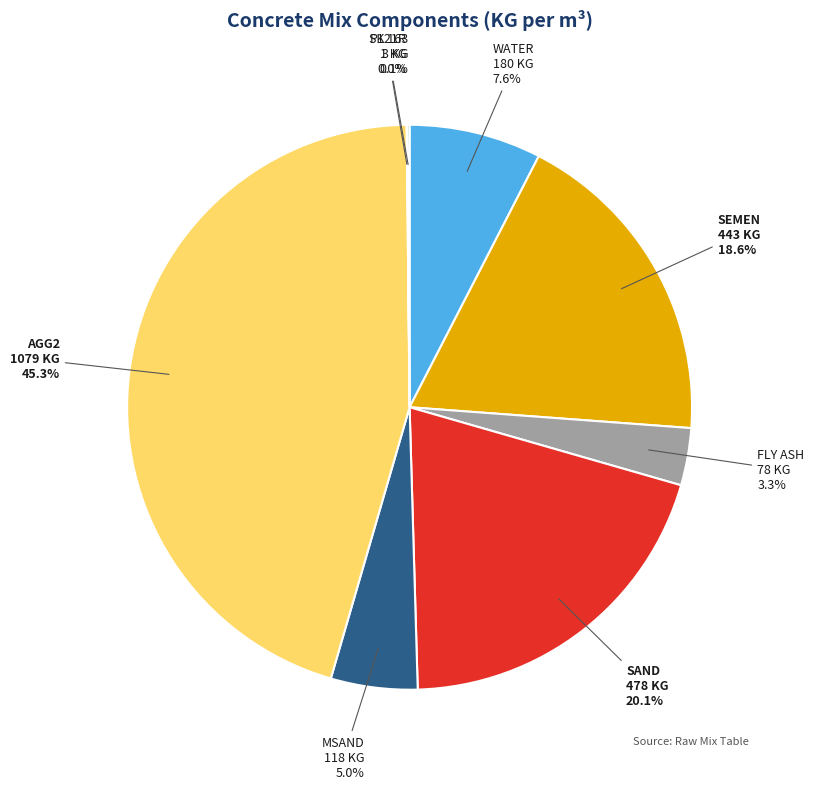

Is there any slice that represents more than half of the pie?

No